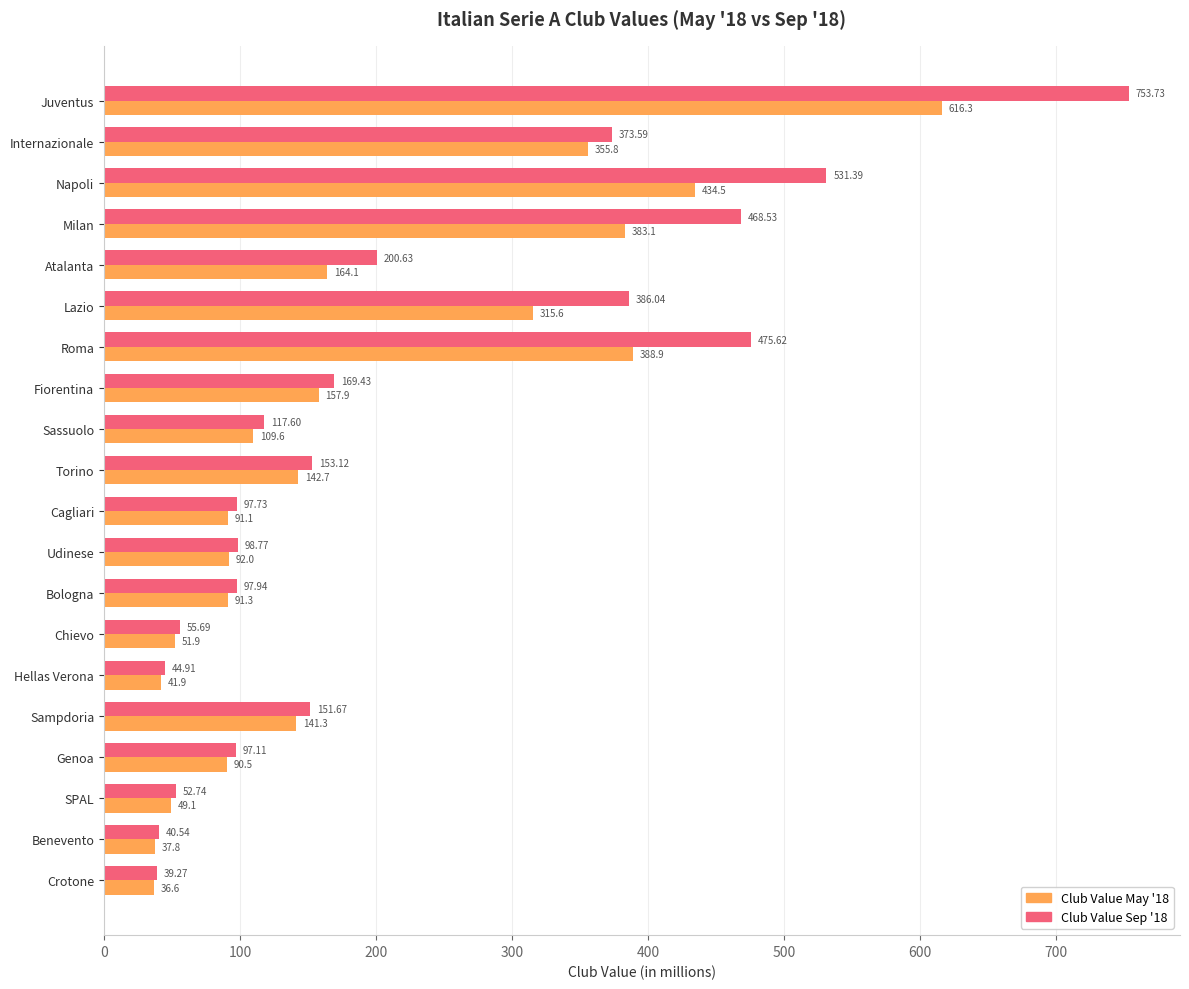

At which label does Club Value Sep '18 reach its minimum?

Crotone